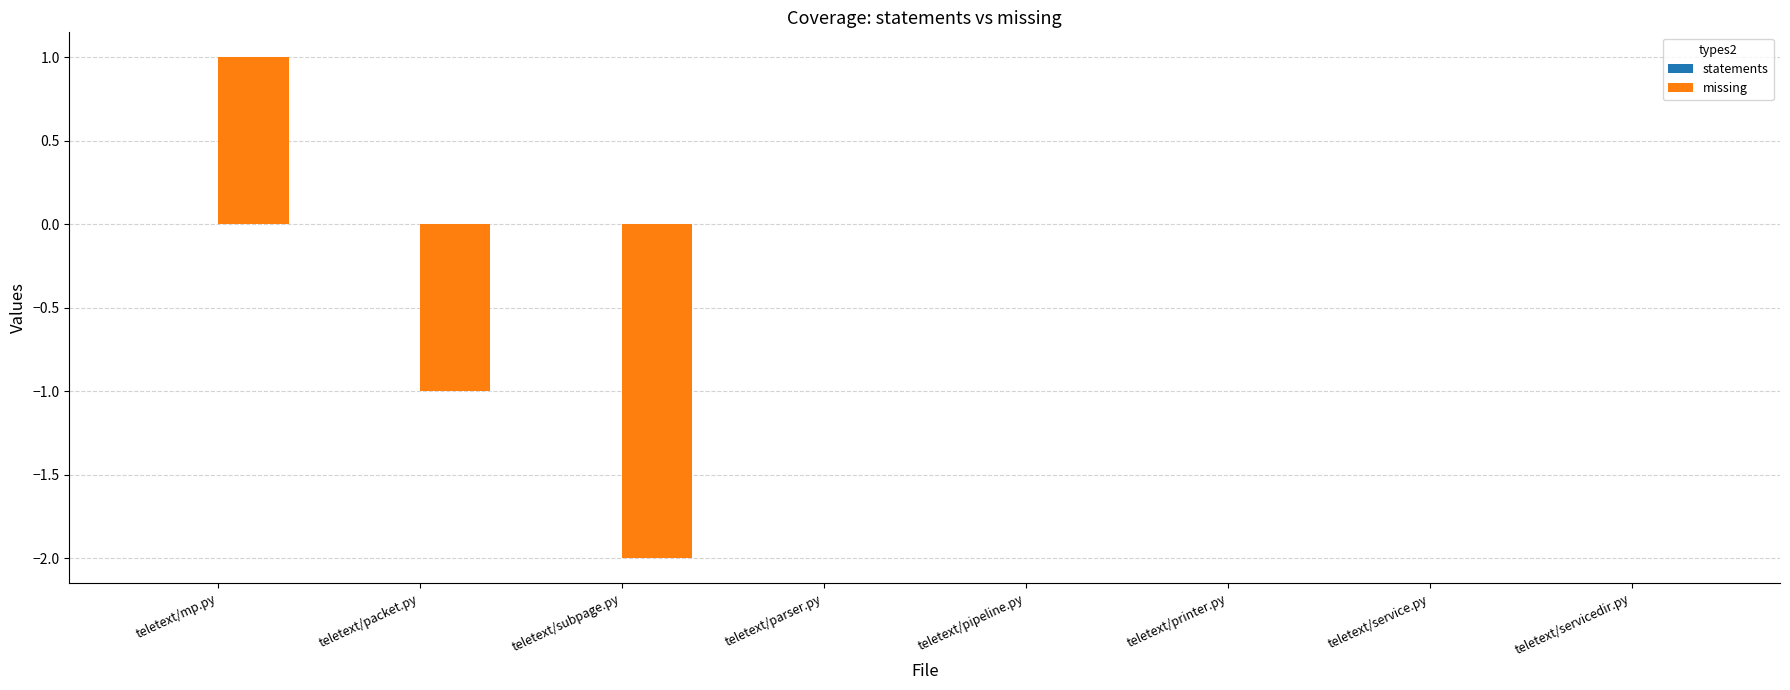

Reading right to left, list all the values displayed in this chart.

teletext/servicedir.py=0	teletext/service.py=0	teletext/printer.py=0	teletext/pipeline.py=0	teletext/parser.py=0	teletext/subpage.py=-2	teletext/packet.py=-1	teletext/mp.py=1